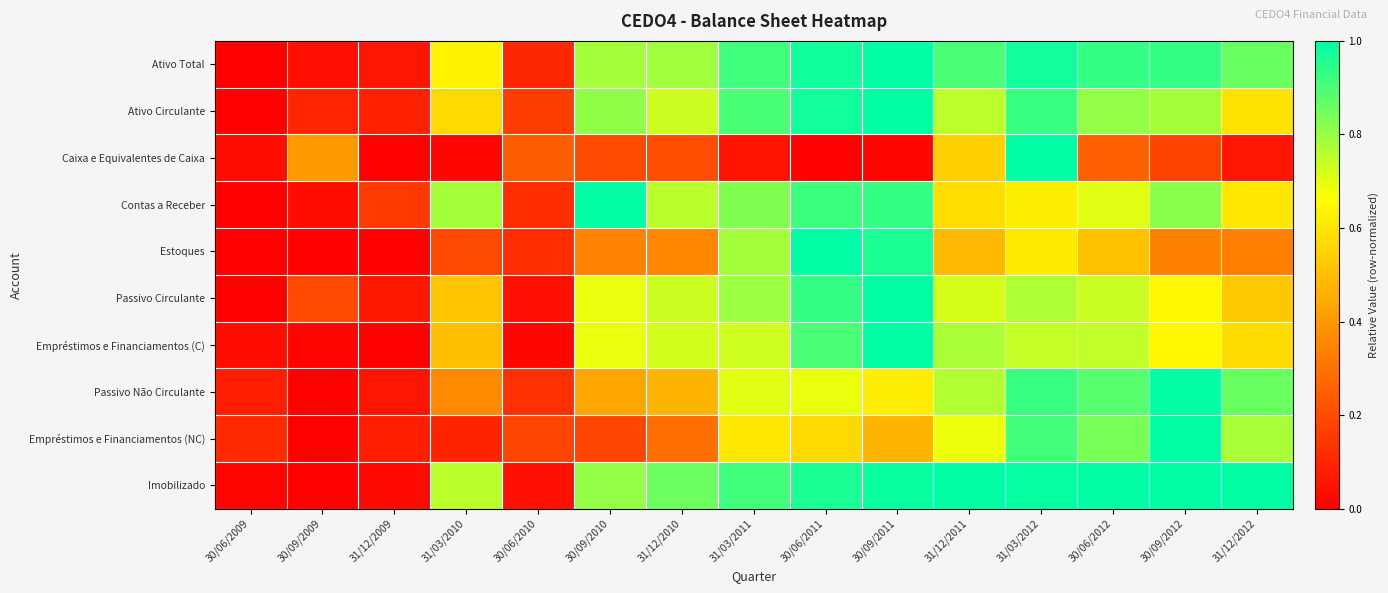

Which category has the lowest value across all series?

30/06/2009